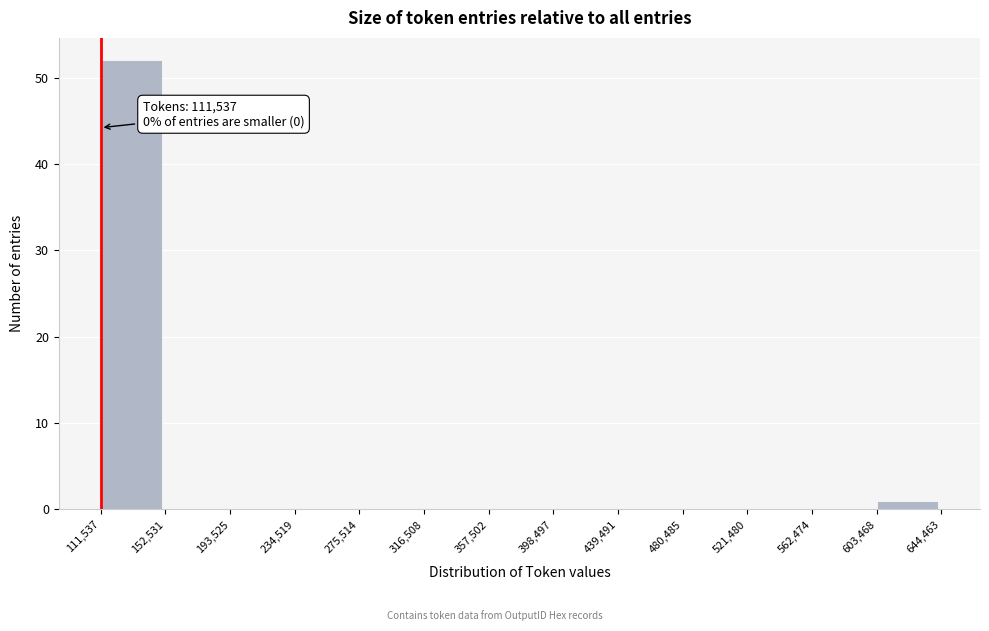

Over which range of the x-axis is the bar tallest?

111,537 to 152,531